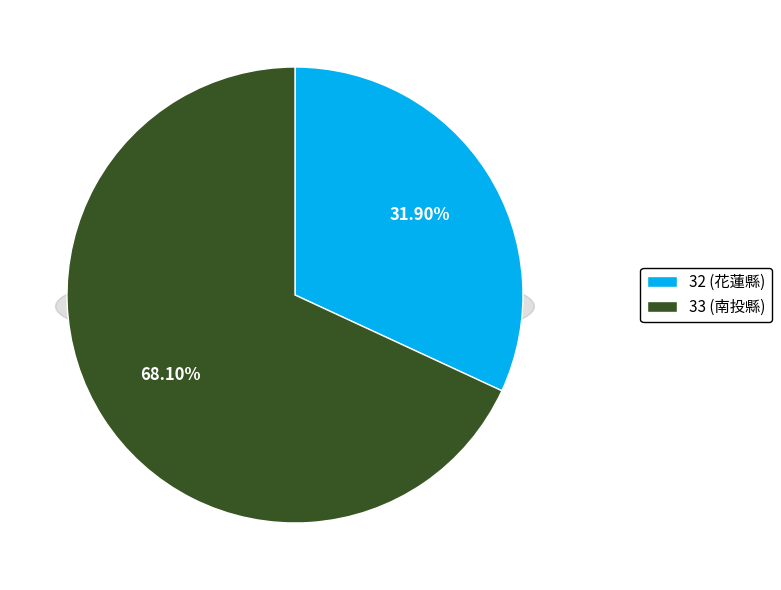

How many segments does this pie chart have?

2